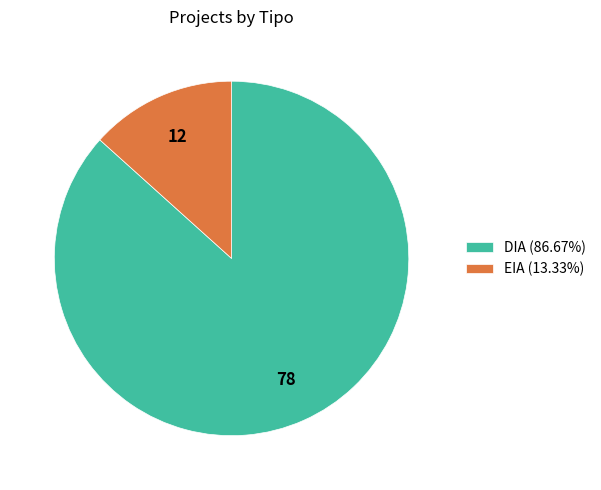

Is there any slice that represents more than half of the pie?

Yes